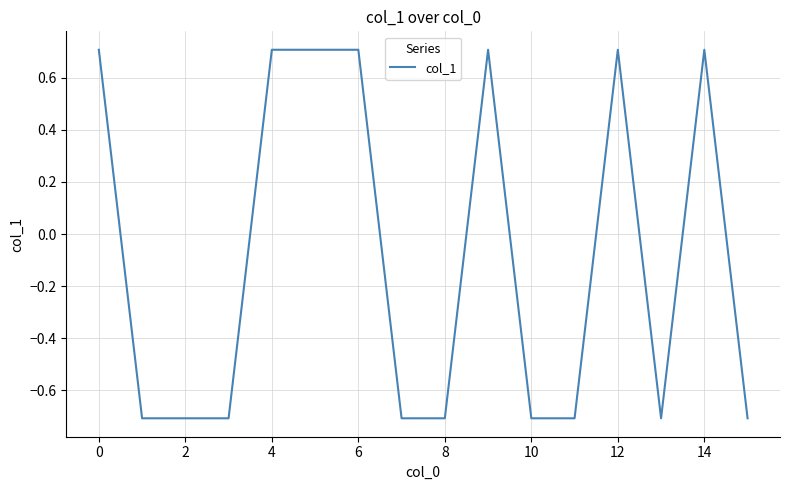

What is the average value?

-0.1